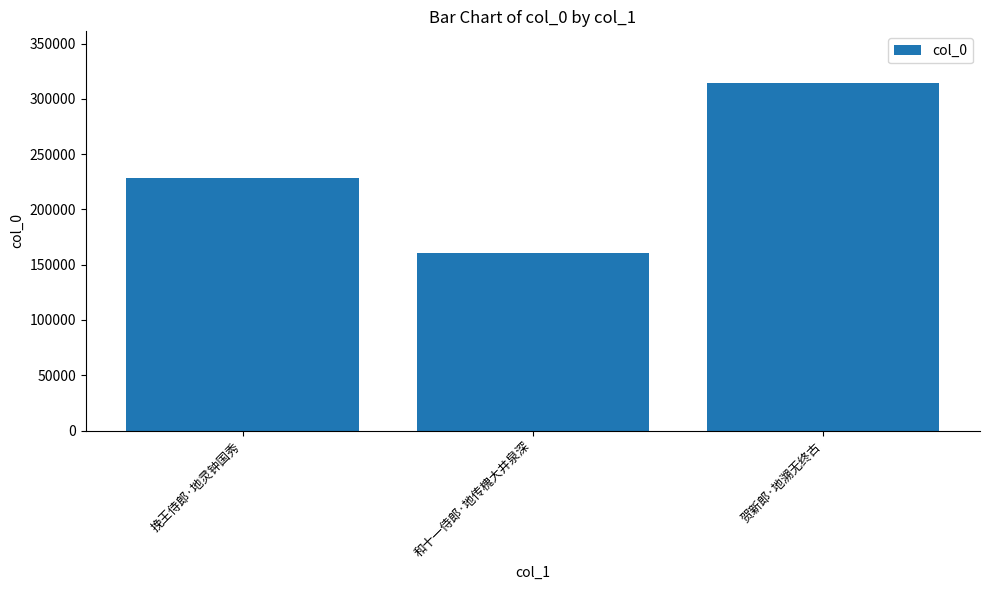

The chart shows a value of 313957 at 贺新郎·地溯无终古. True or false?

True